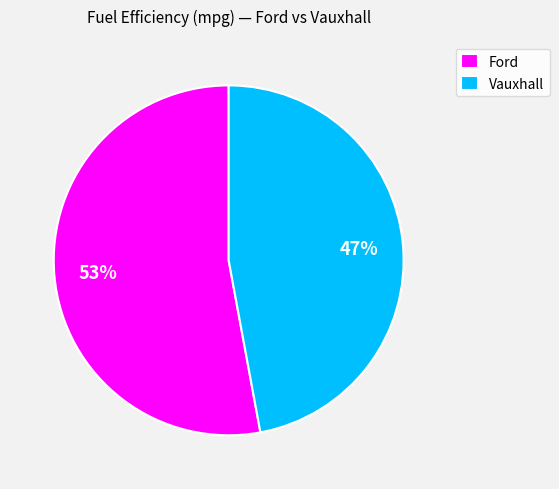

To the nearest percent, what is the combined percentage of Ford and Vauxhall?

100%